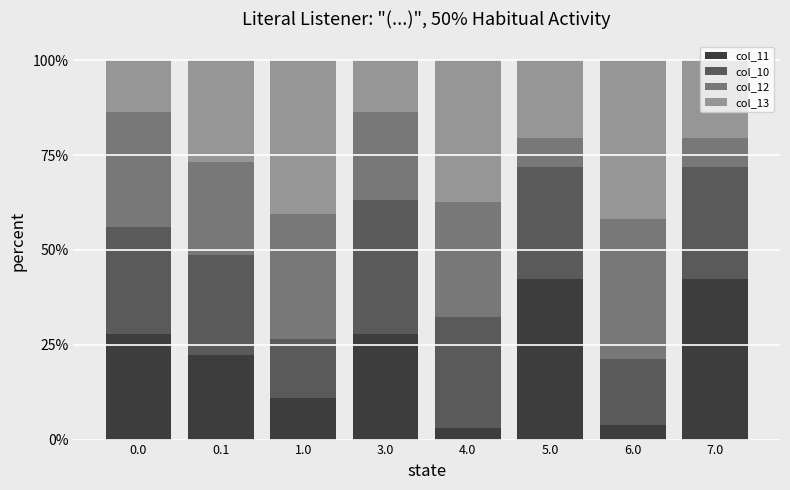

What are all the series names shown in the legend?

col_11, col_10, col_12, col_13